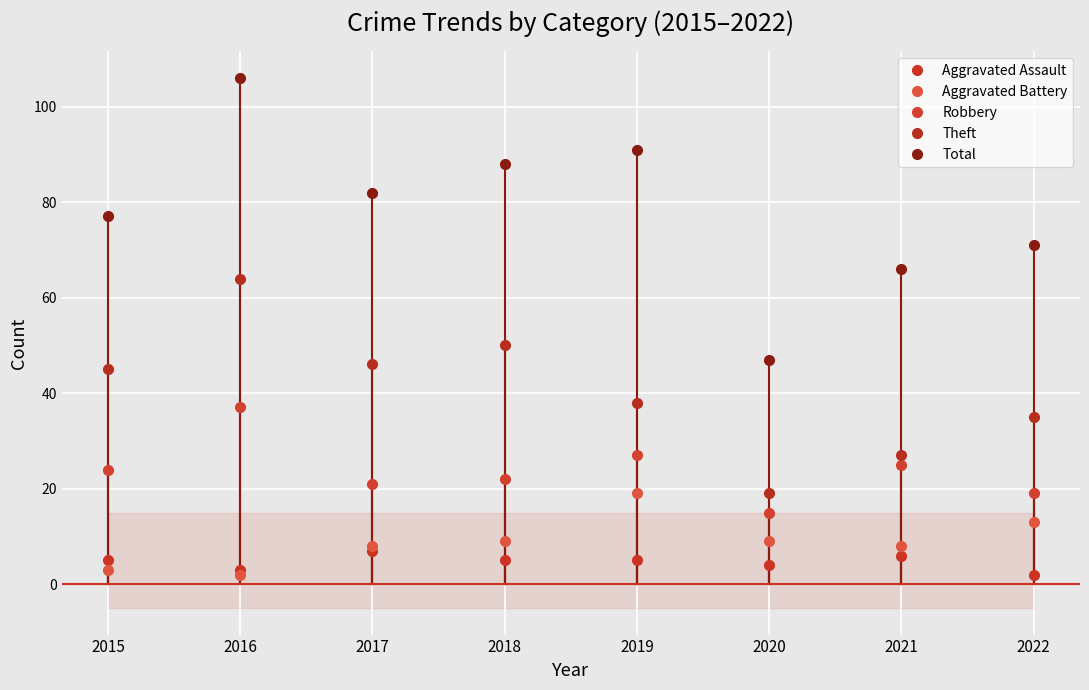

How many lines are shown in the chart?

5